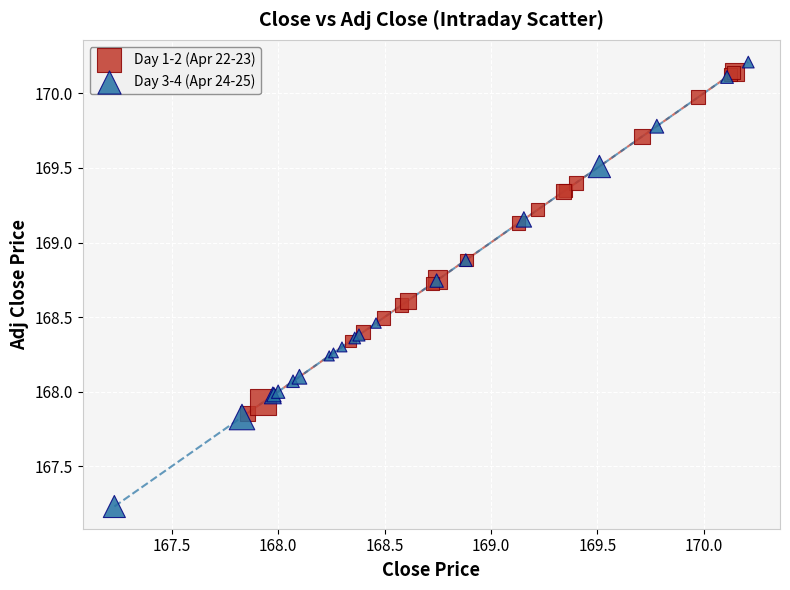

Which series contains the lowest Y value?

Day 3-4 (Apr 24-25)